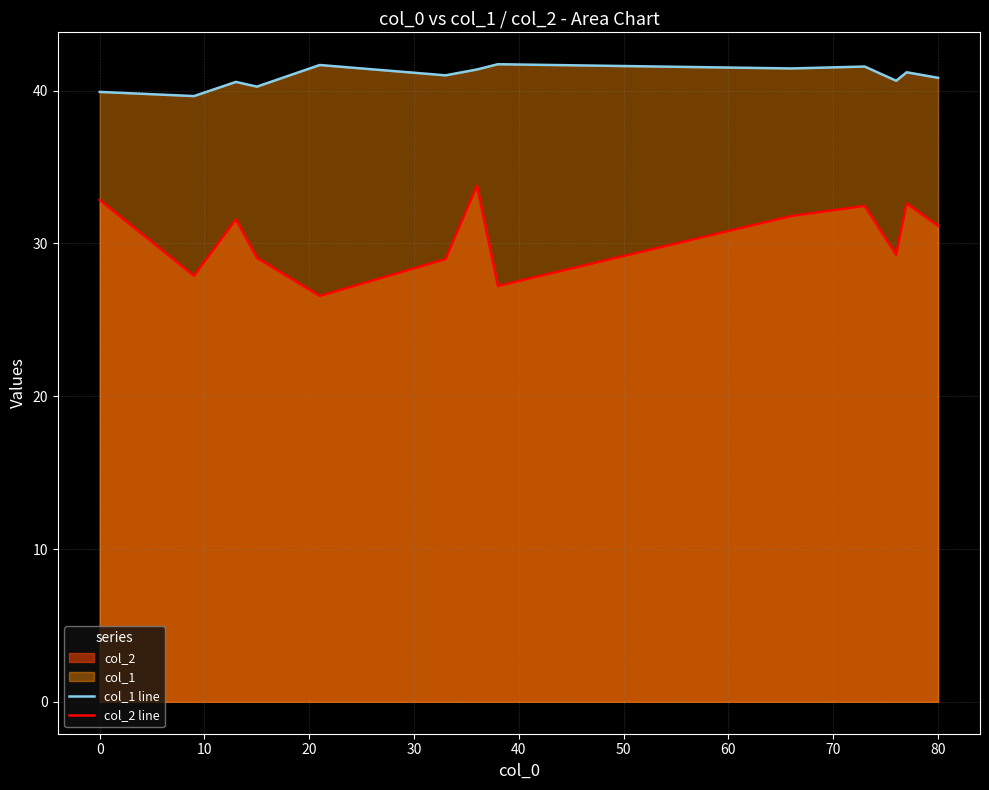

List the series in order of their peak value, lowest first.

col_2 line, col_1 line